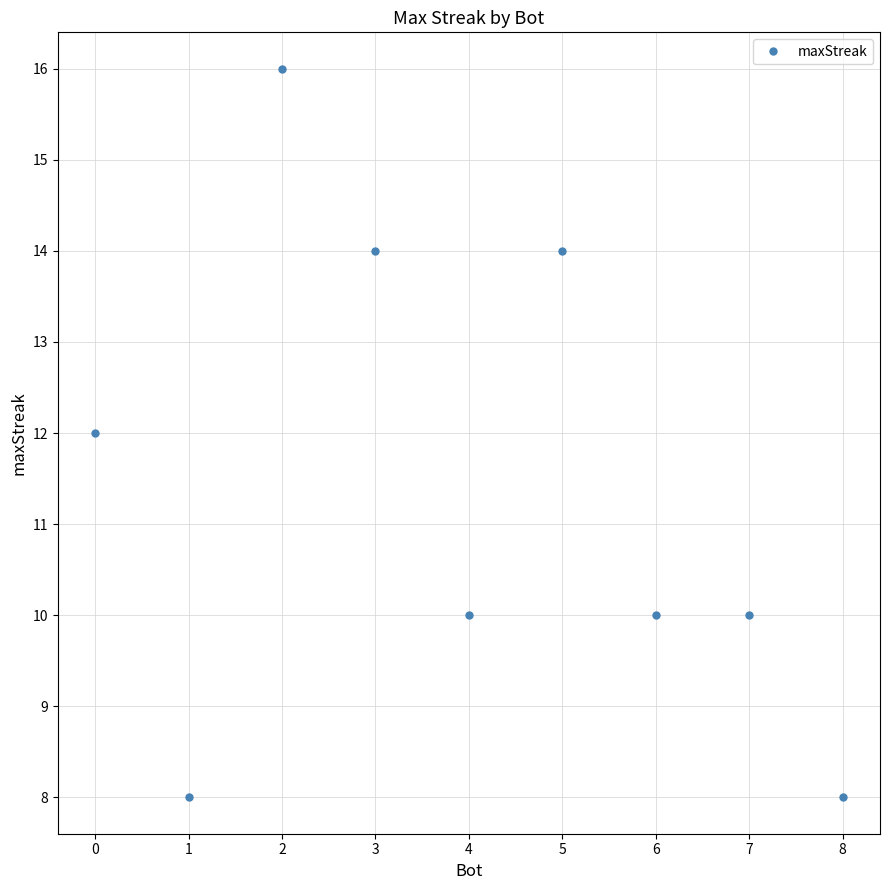

What is the maximum value shown in the chart?

16